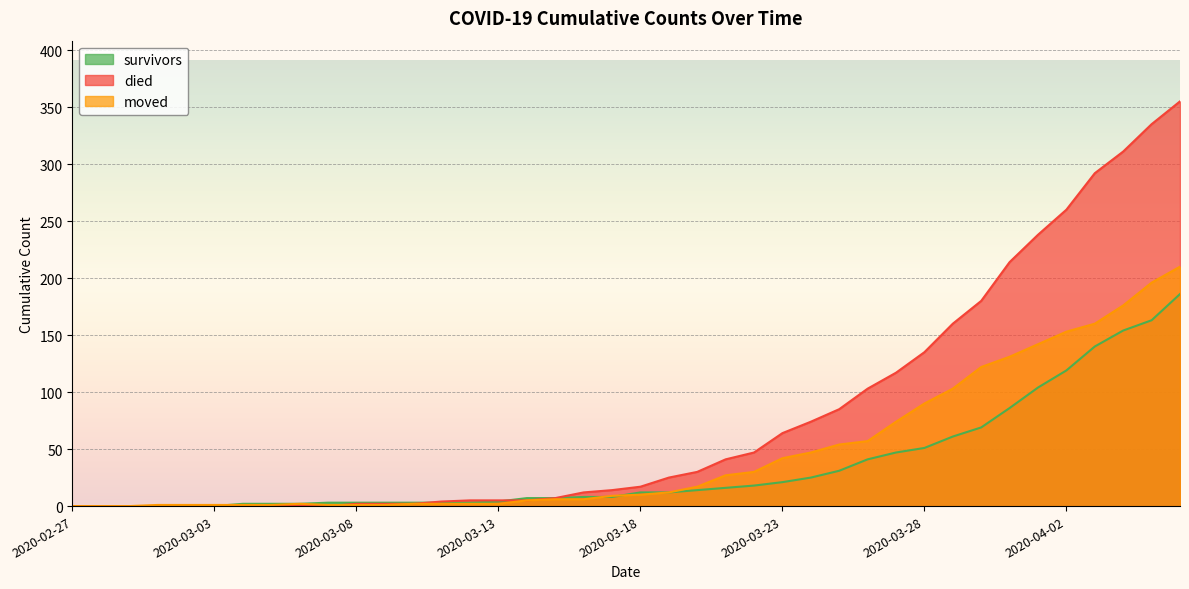

How many data points does each series have?

40